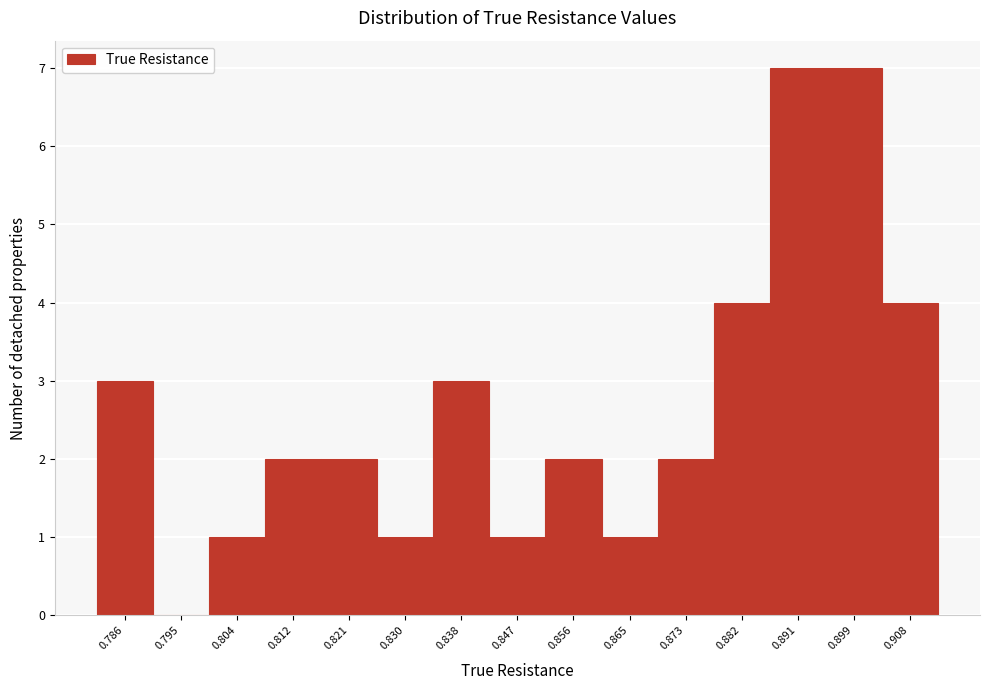

Reading left to right, what are all the values shown in this chart?

0.786=3	0.795=0	0.804=1	0.812=2	0.821=2	0.830=1	0.838=3	0.847=1	0.856=2	0.865=1	0.873=2	0.882=4	0.891=7	0.899=7	0.908=4